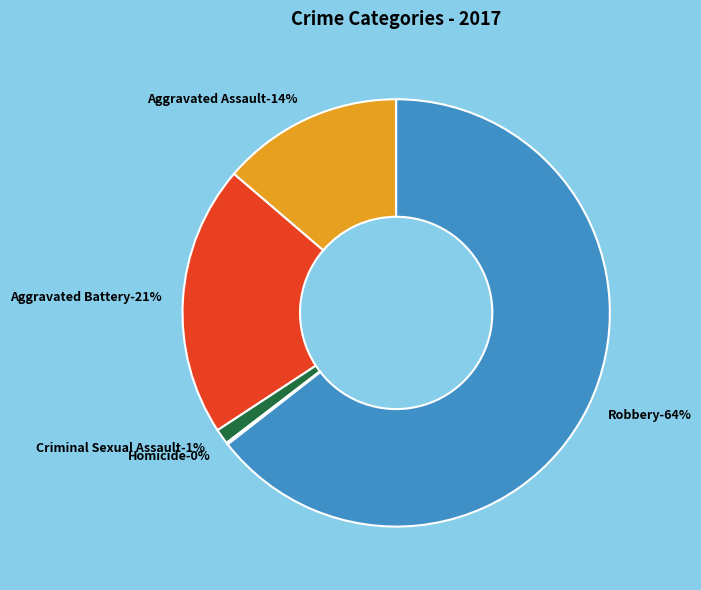

True or false: Homicide accounts for 15% of the total.

False